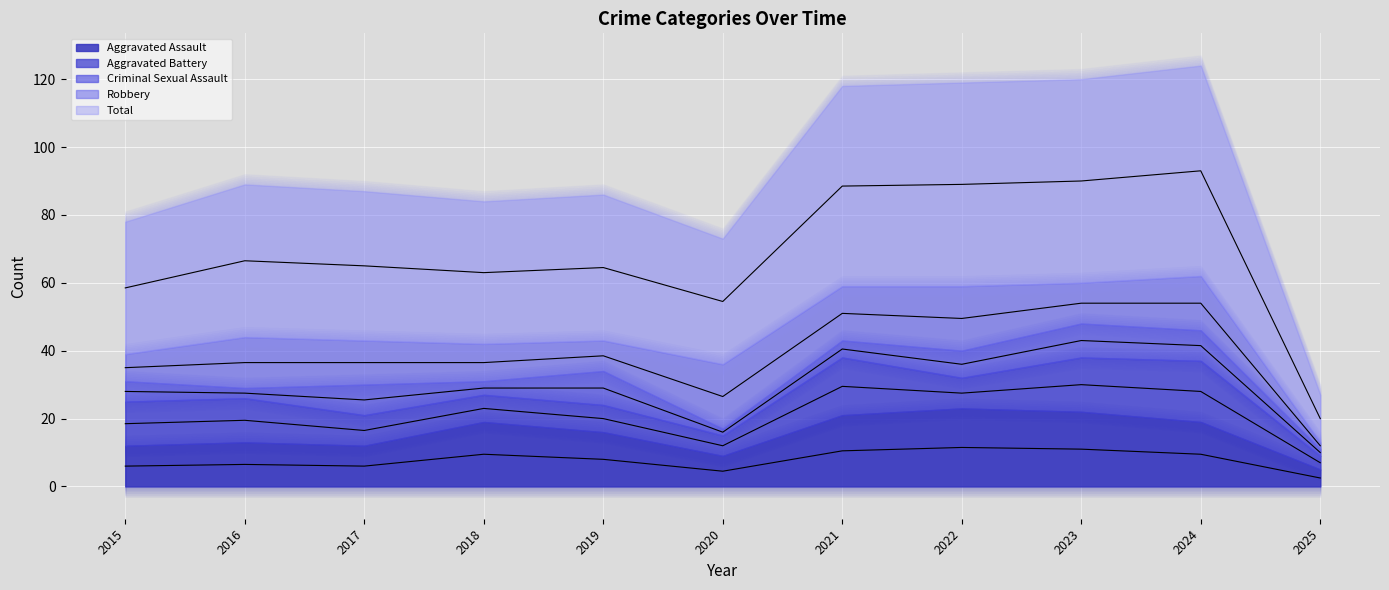

At which label is Robbery closest to 10?

2018